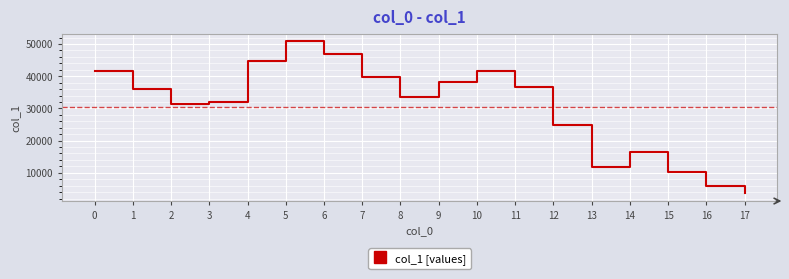

What is the sum of all values?

545747